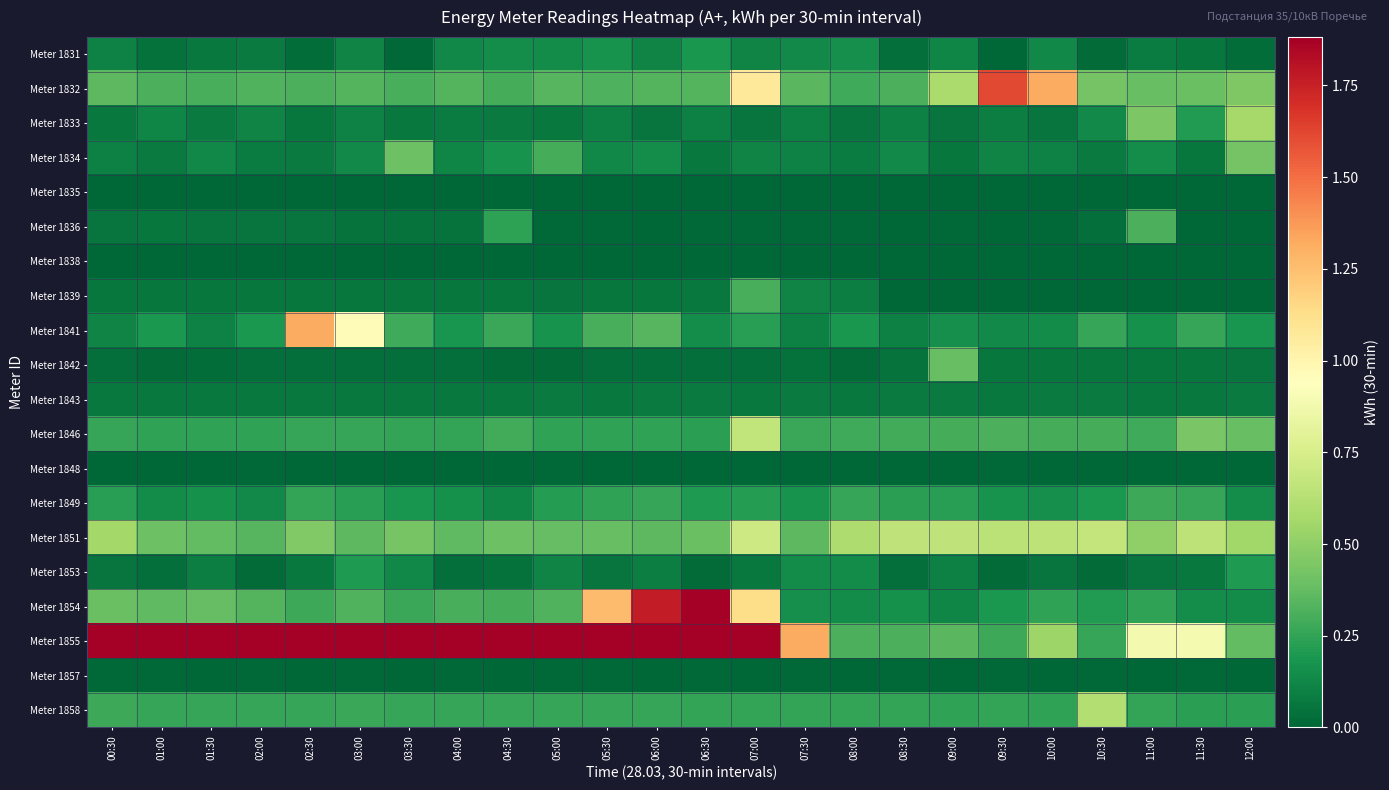

Which series has the largest total across all categories?

Meter 1855